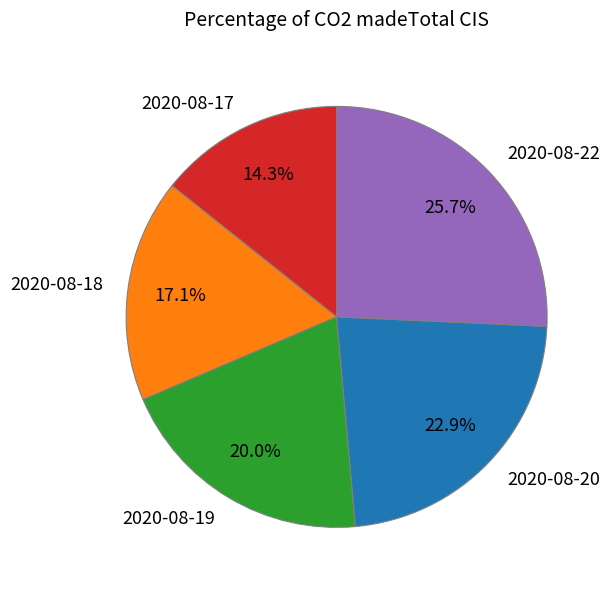

What percentage do 2020-08-17 and 2020-08-19 together represent?

34.3%